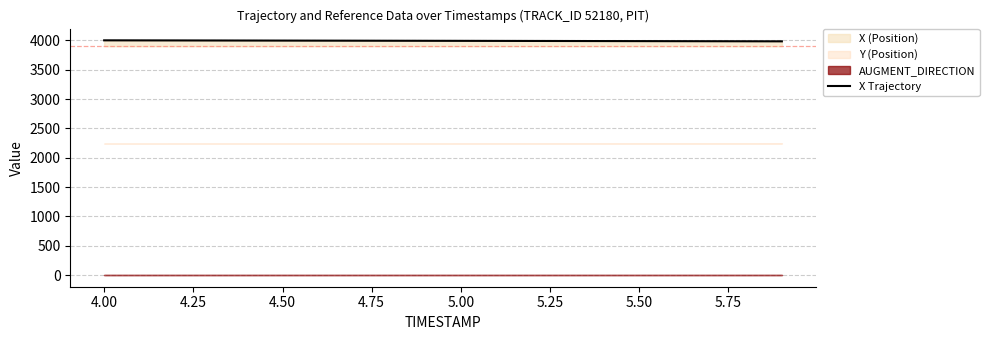

What is the difference between the maximum and minimum values?

17.0